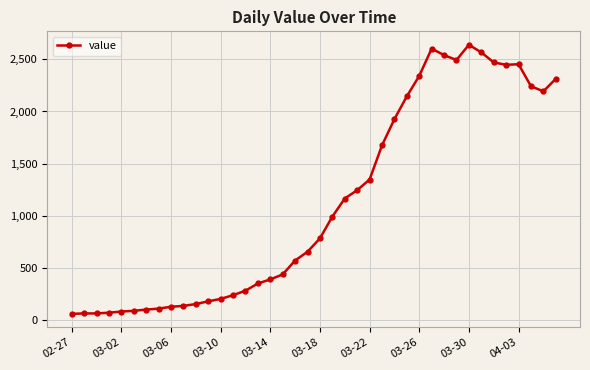

What is the maximum value shown in the chart?

2639